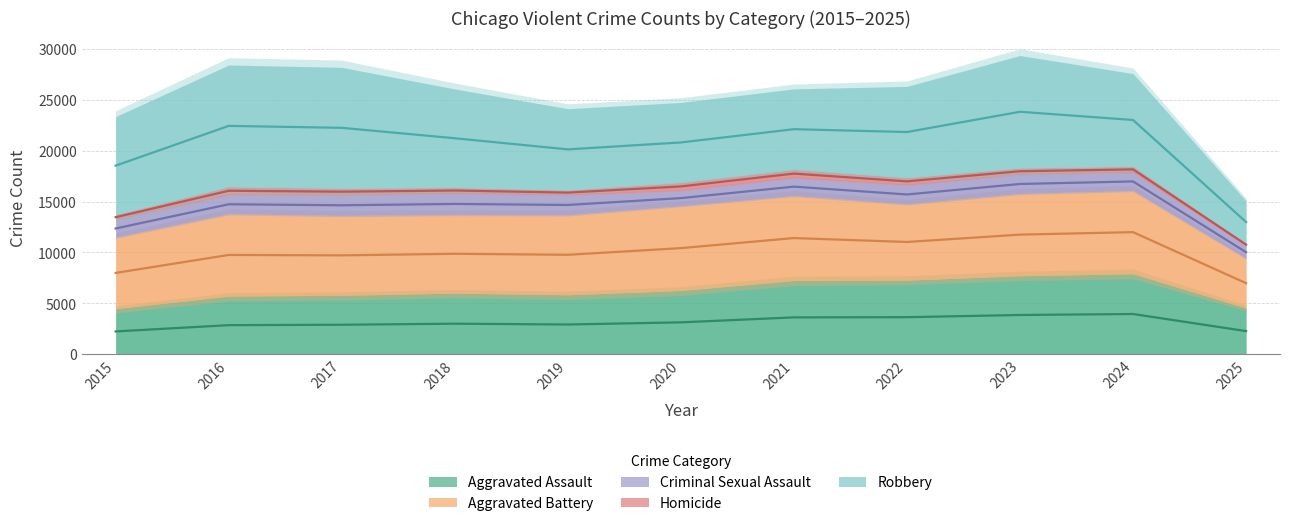

What is the spread (max minus min) of values at 2020?

7533